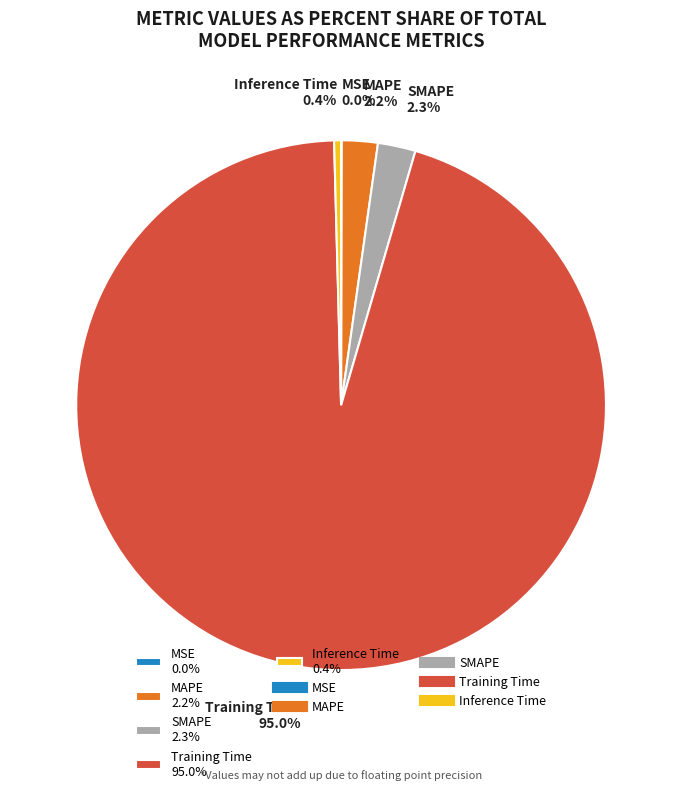

Which category has the biggest portion of the pie?

Training Time